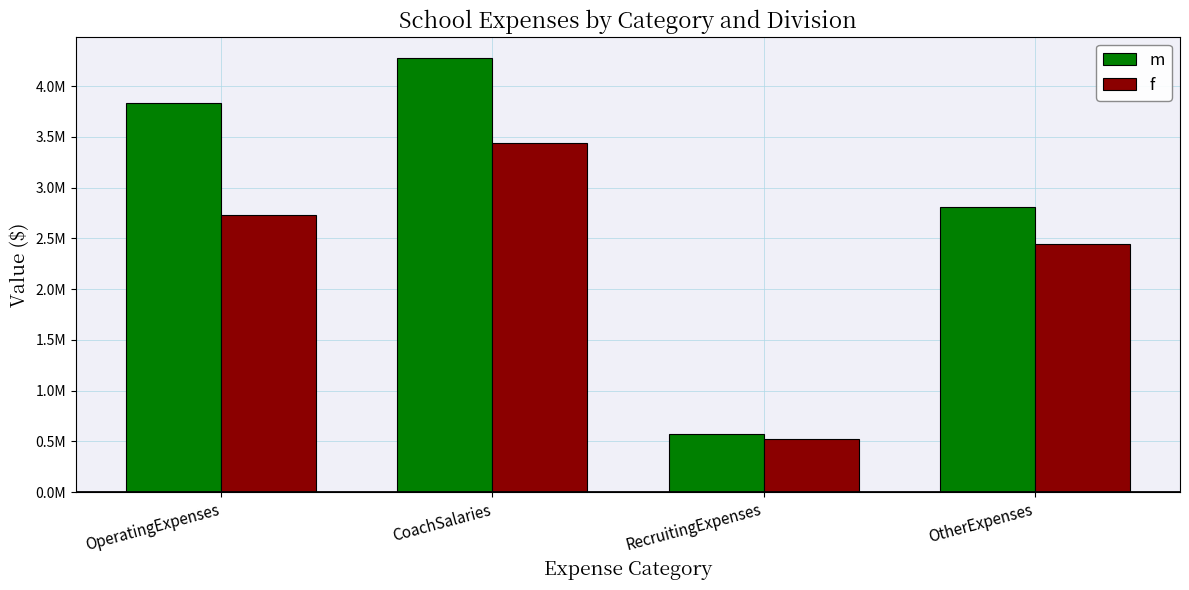

Rank the series by their average value, from highest to lowest.

m, f